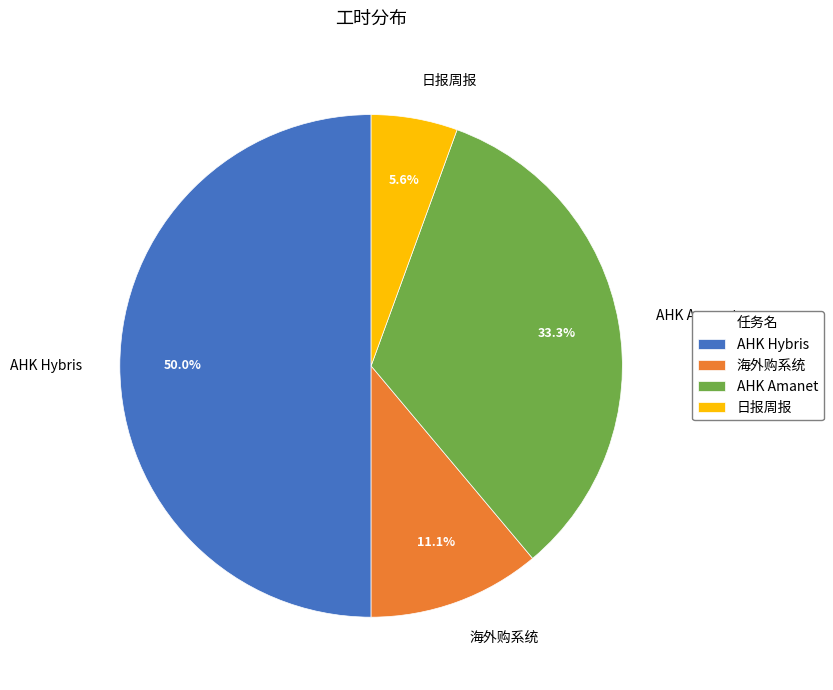

What percentage is the 海外购系统 slice, to the nearest percent?

11%